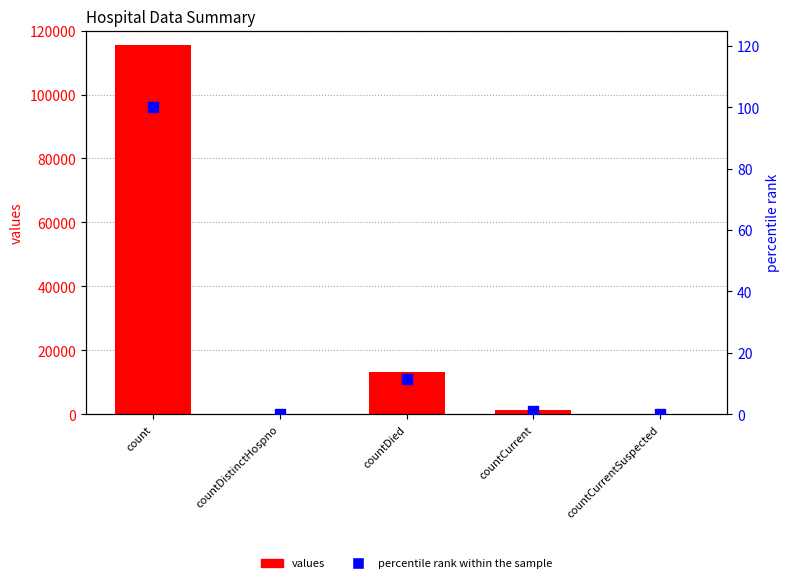

What are all the series names shown in the legend?

values, percentile rank within the sample